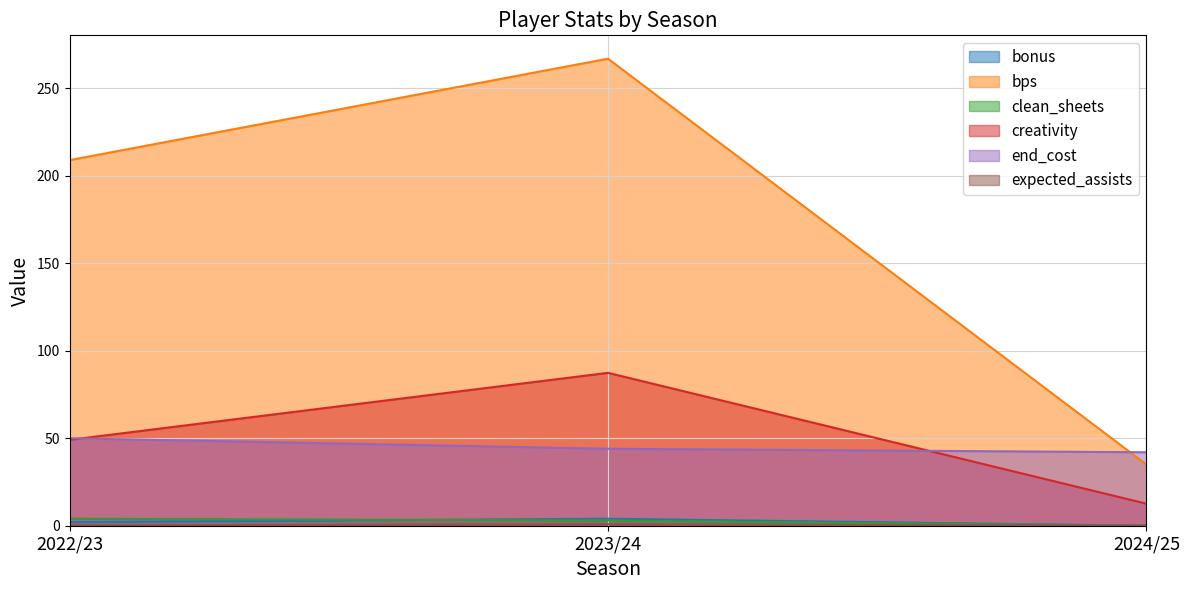

At which label is end_cost closest to 46?

2023/24